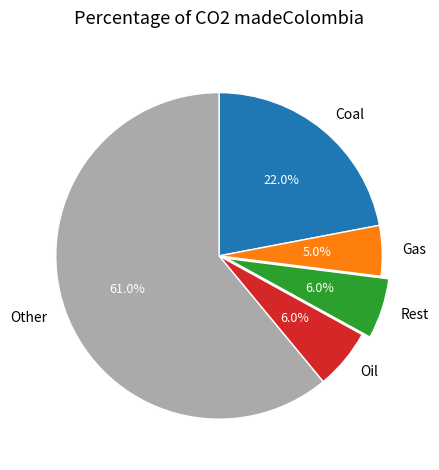

Which has a higher value, Rest or Other?

Other